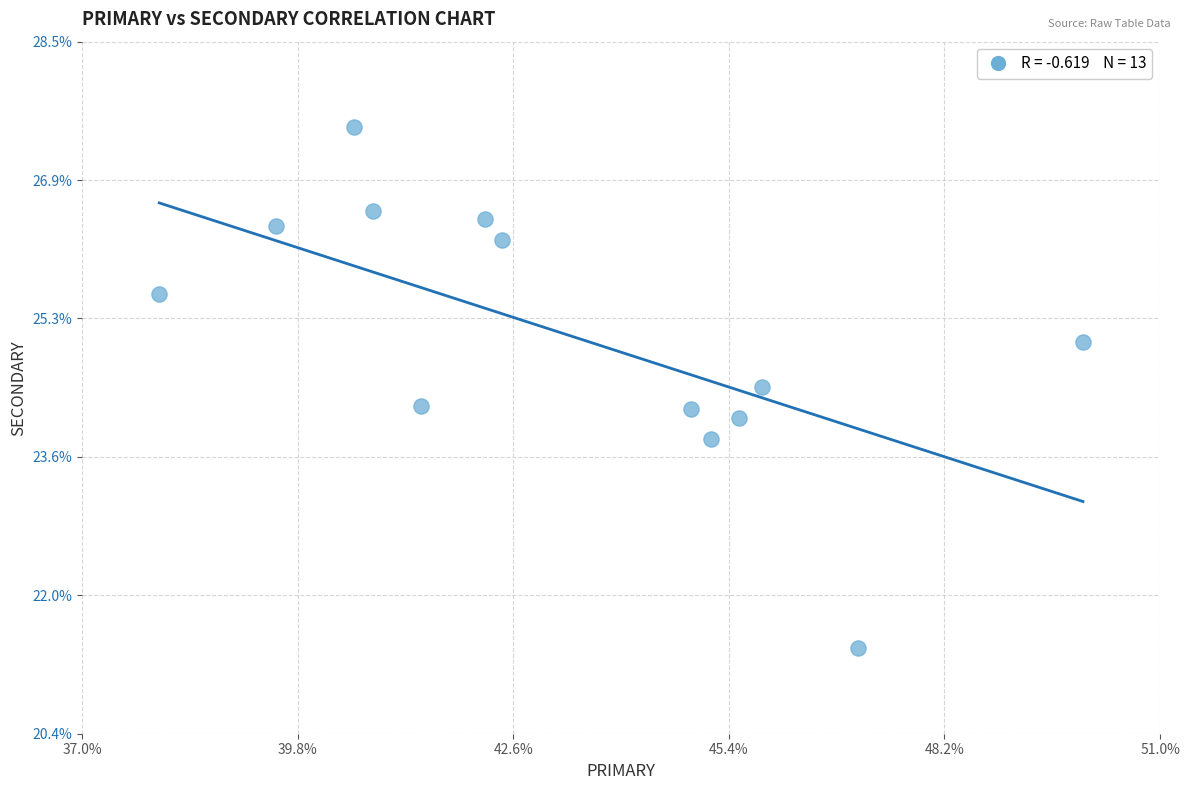

What is the range of Y values (max minus min)?

6.1